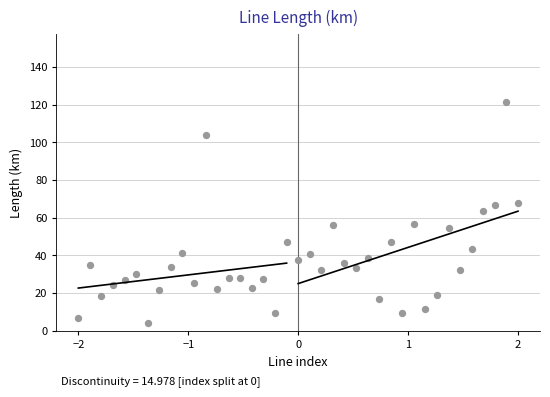

What is the range of Y values (max minus min)?

117.0